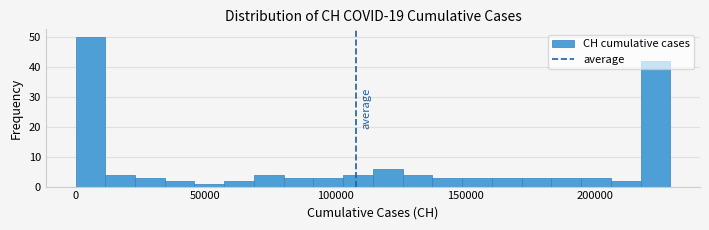

Around what value on the x-axis is the tallest bar? Give the approximate position of its centre, as read against the axis.

5000